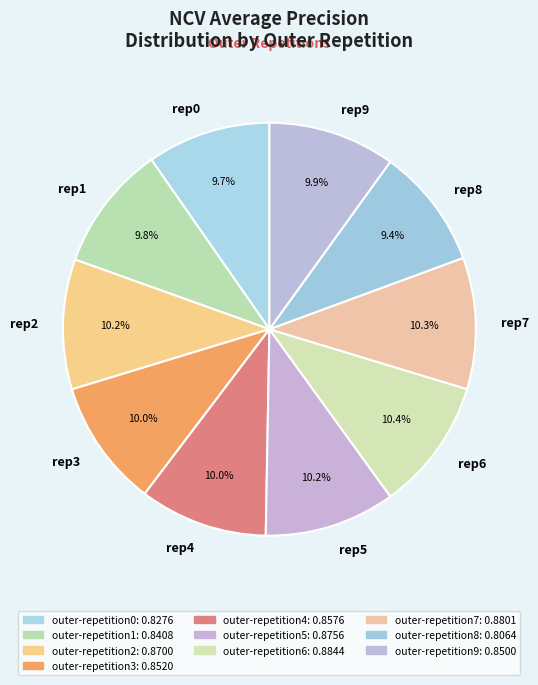

To the nearest percent, what is the average slice percentage?

10%